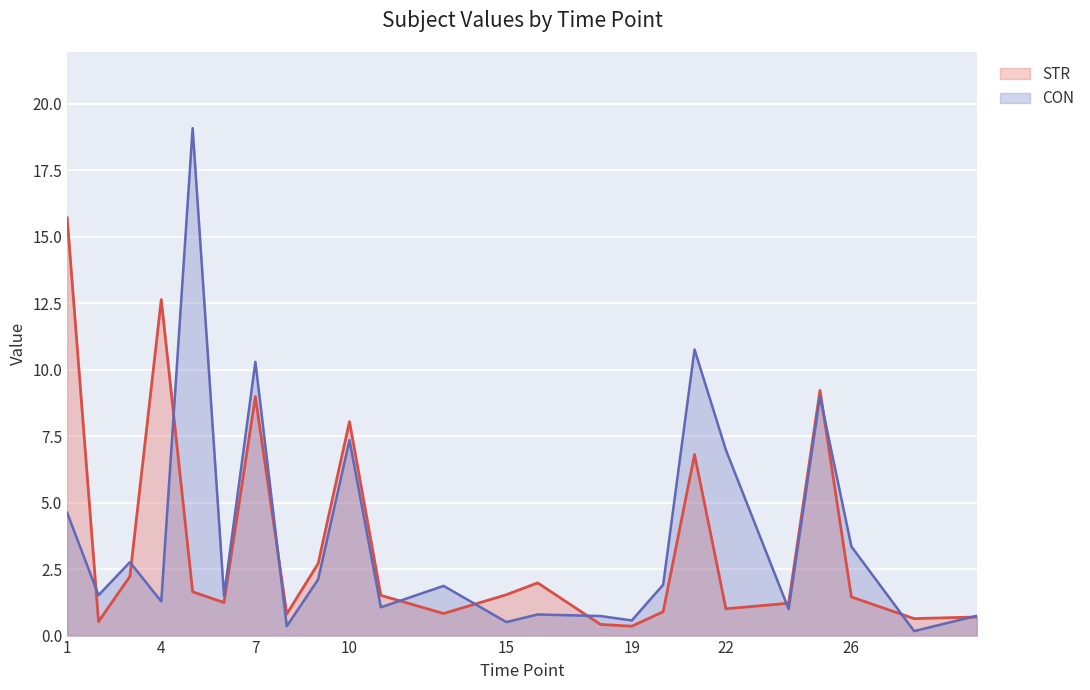

Between 1 and 25, which series saw the biggest shift?

STR